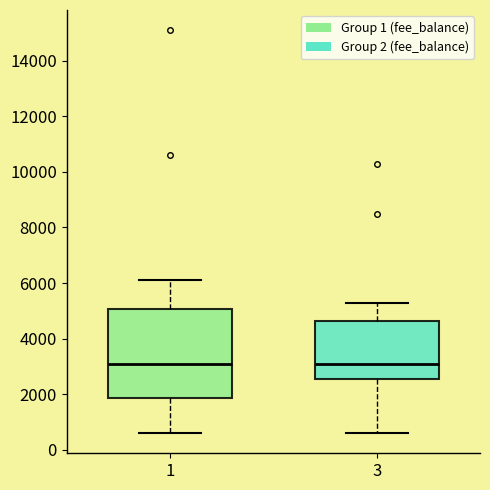

Comparing the boxes themselves (not the whiskers), which one is the tallest?

1